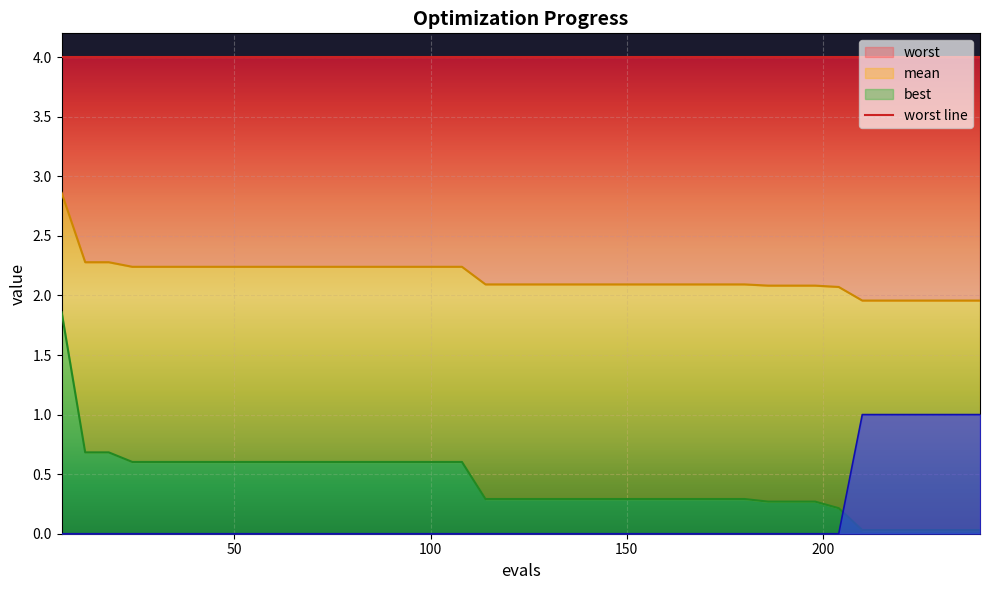

How many values in success num line are above zero?

6